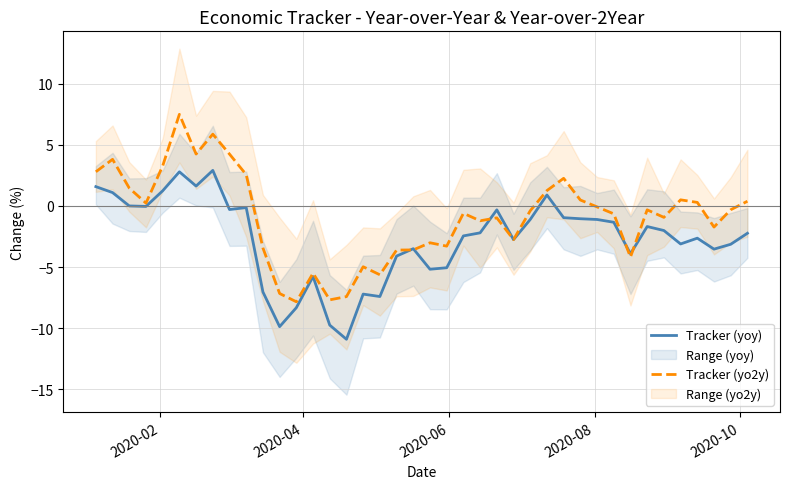

What is the maximum value for Tracker (yoy)?

2.9